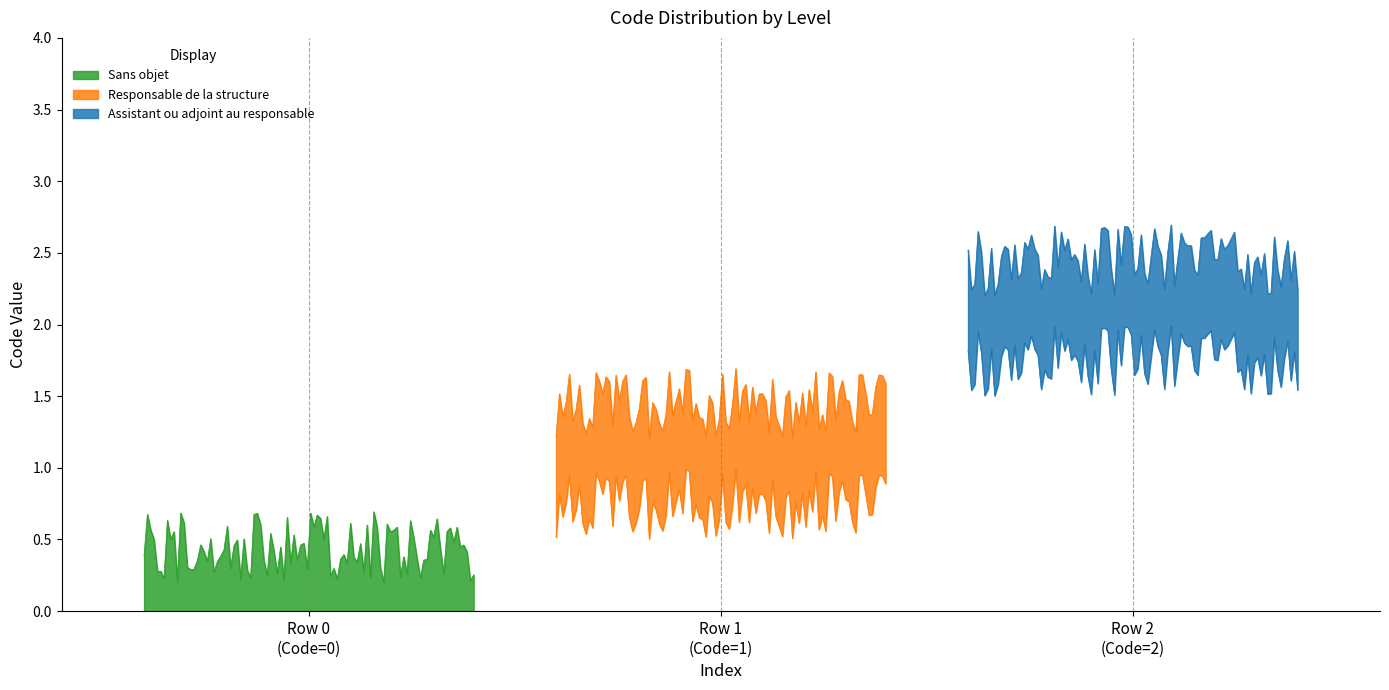

What is the difference between the maximum and minimum values?

2